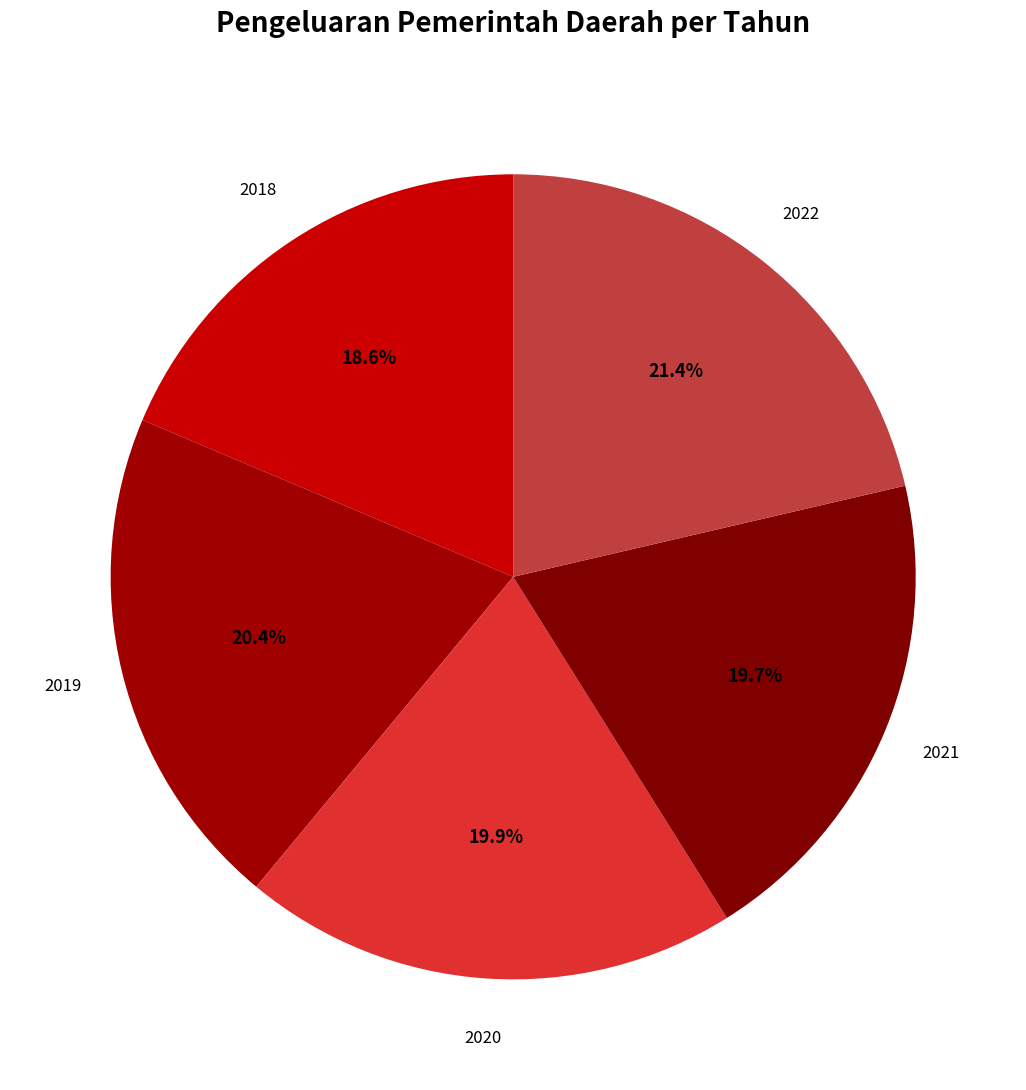

Count the number of slices in the pie.

5